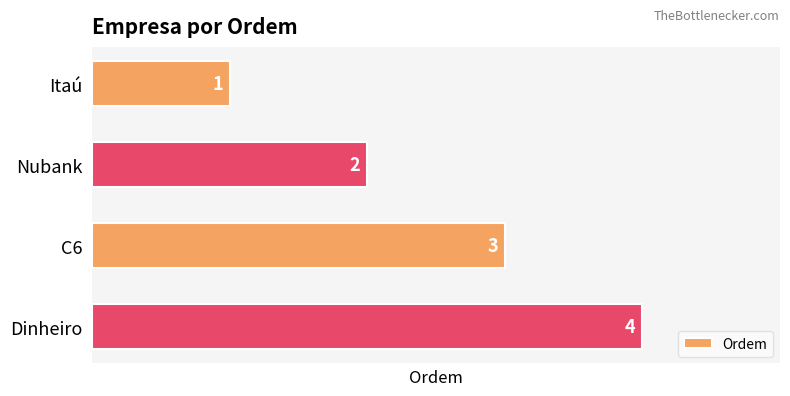

What is the sum of all values?

10